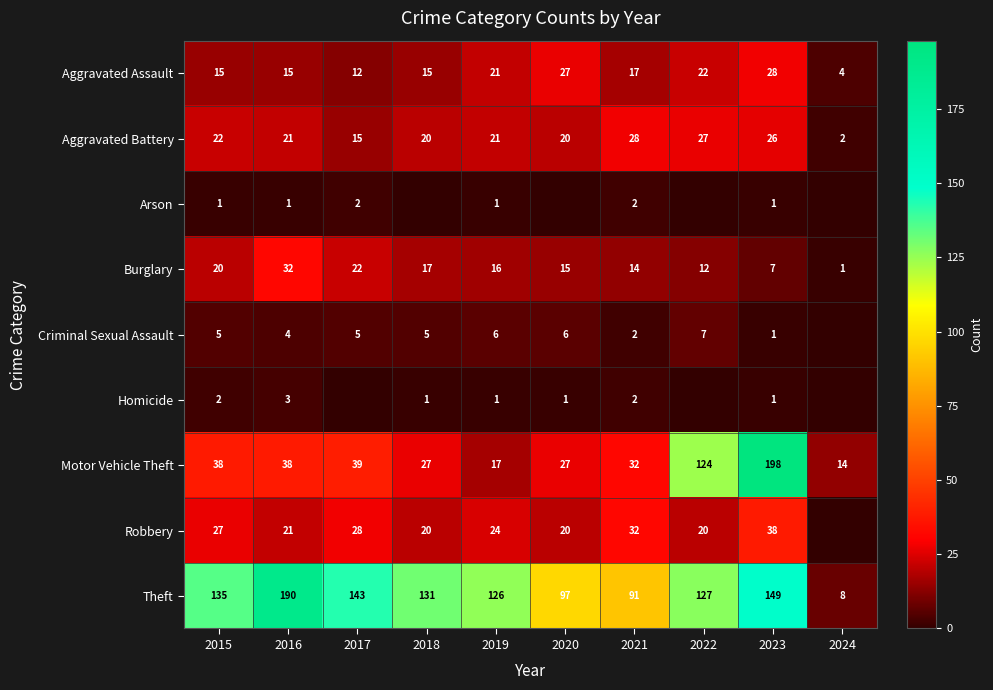

At how many categories does at least one series exceed 179?

2